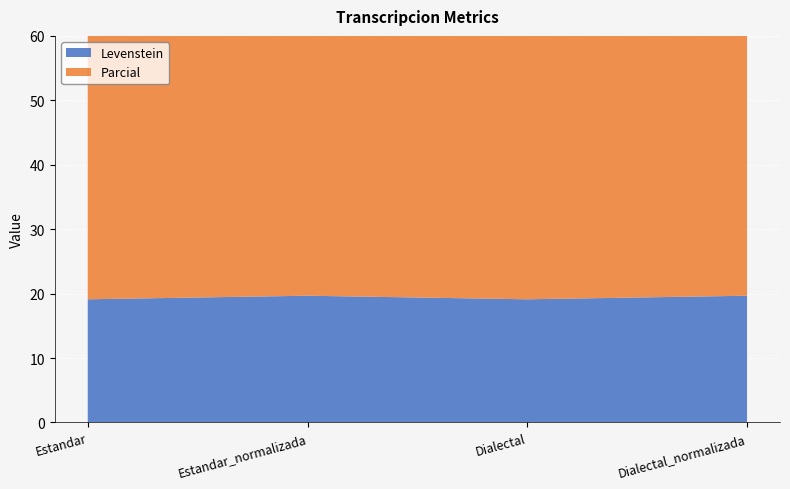

Reading right to left, what are all the values shown in this chart?

Levenstein: 19.7	19.1	19.7	19.1
Parcial: 47.4	42.9	47.4	42.9